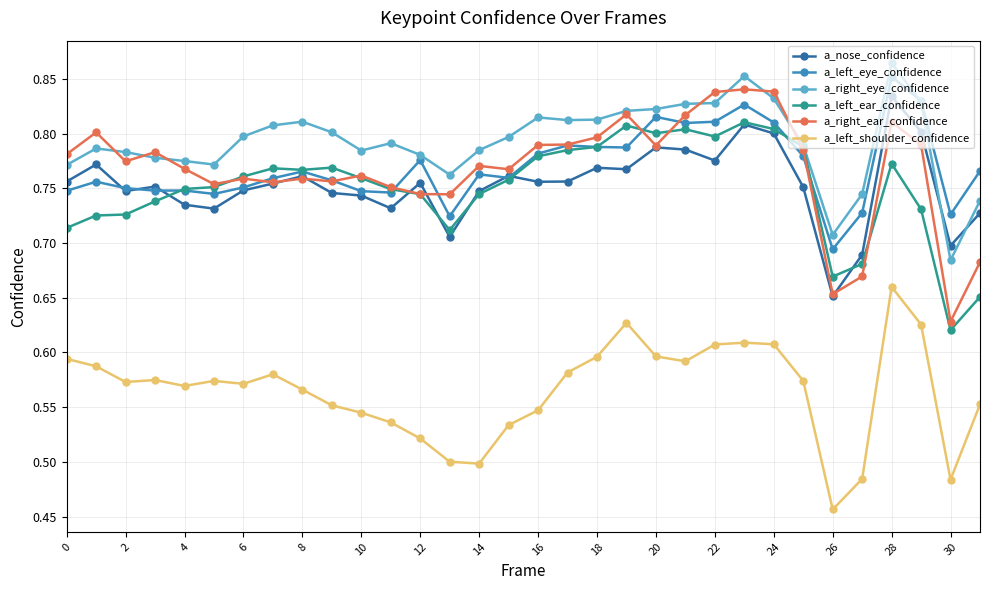

Which series has the widest spread of values?

a_right_ear_confidence